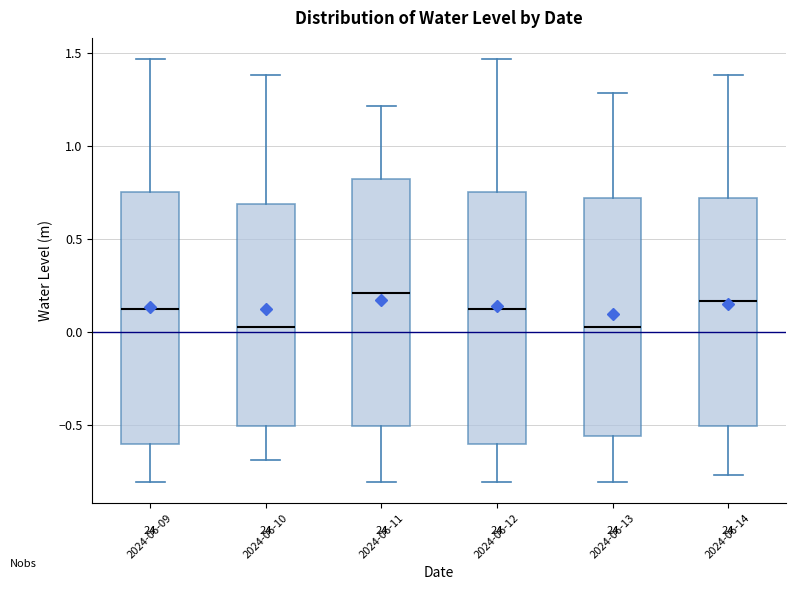

Where does the median line of the box for 2024-06-10 sit on the y-axis? The values are not printed on the chart, so give them approximately, as read against the axis.

0.05